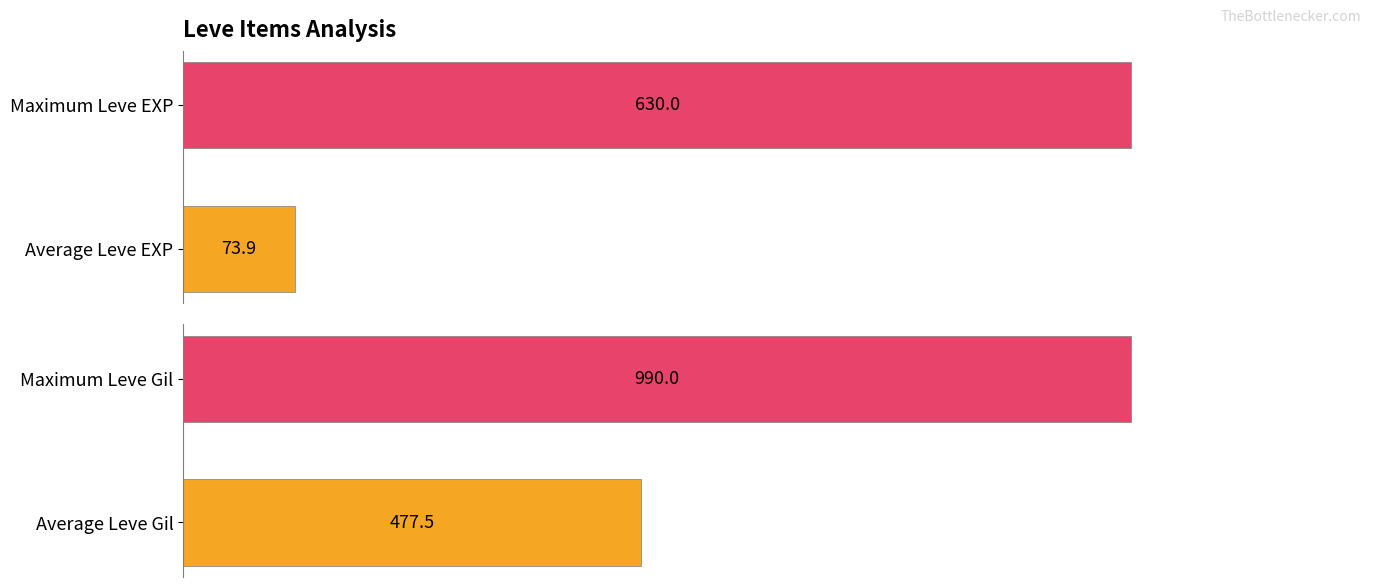

What is the difference between the maximum and minimum values in the Leve Gil series?

512.5